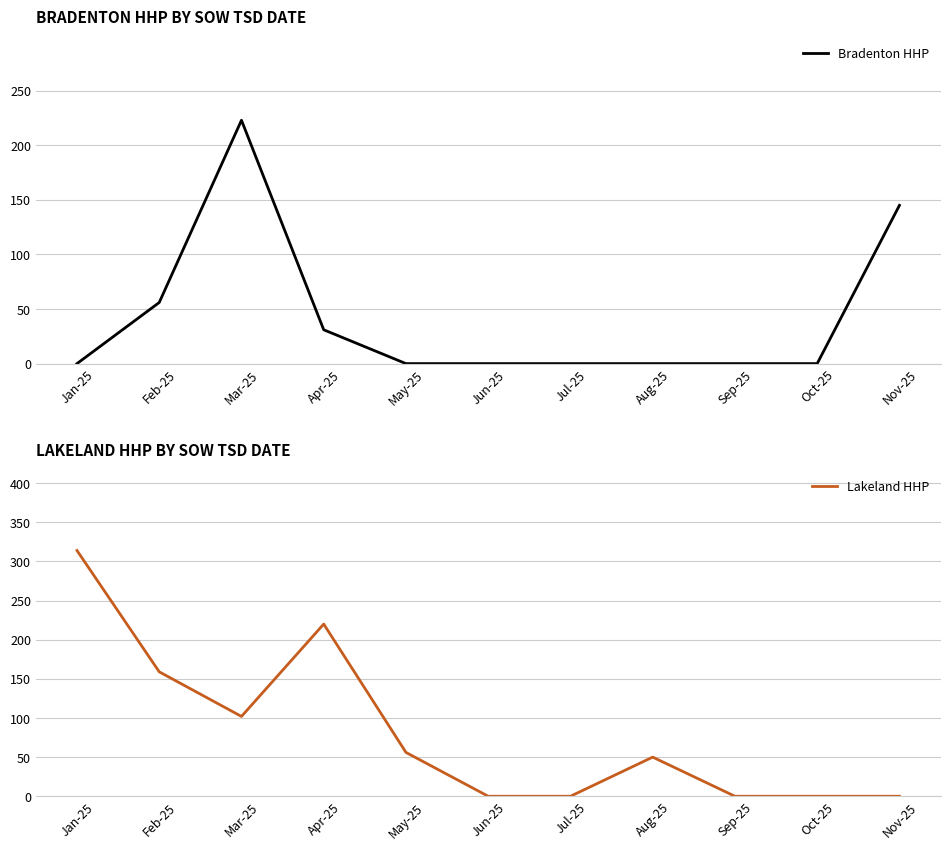

Rank the categories by Lakeland HHP value from highest to lowest.

Jan-25, Apr-25, Feb-25, Mar-25, May-25, Aug-25, Jun-25, Jul-25, Sep-25, Oct-25, Nov-25